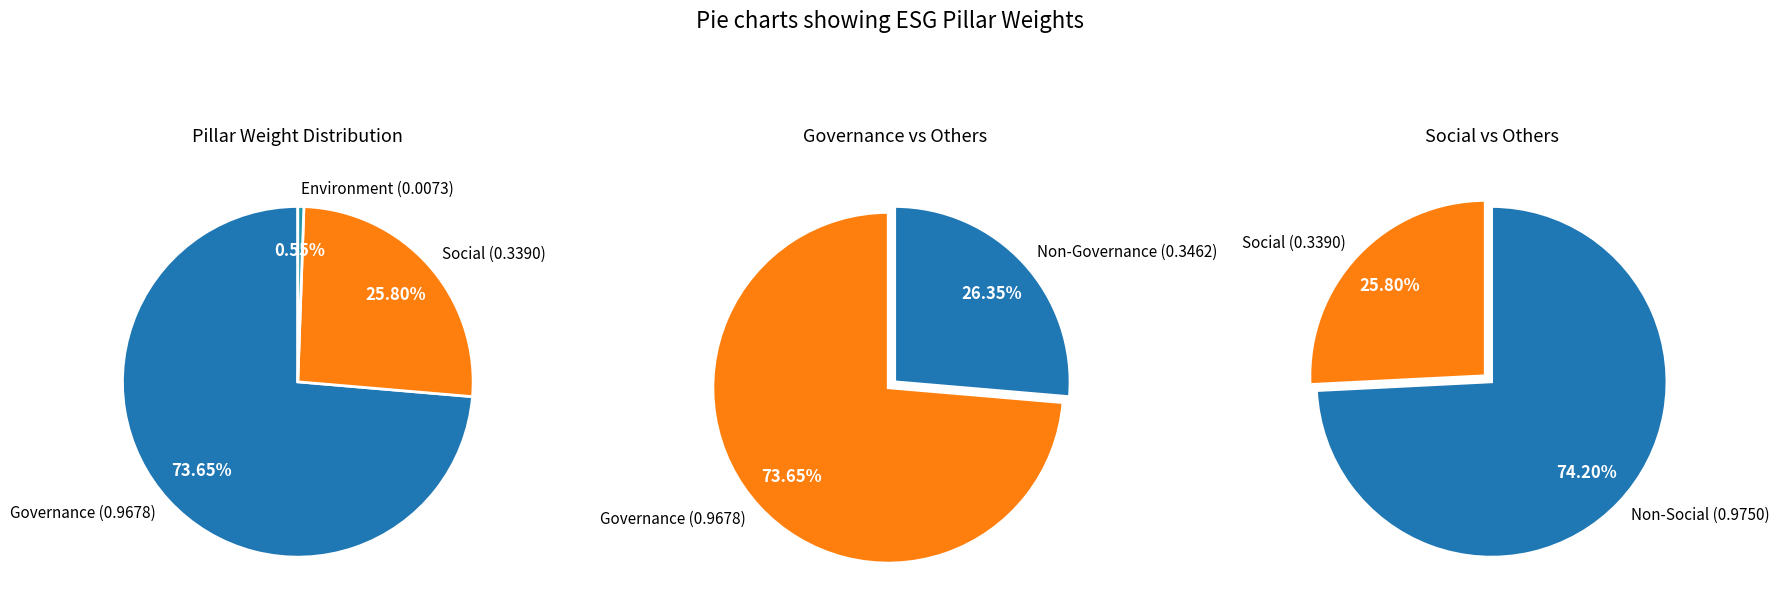

What is the smallest slice in the pie chart?

Environment